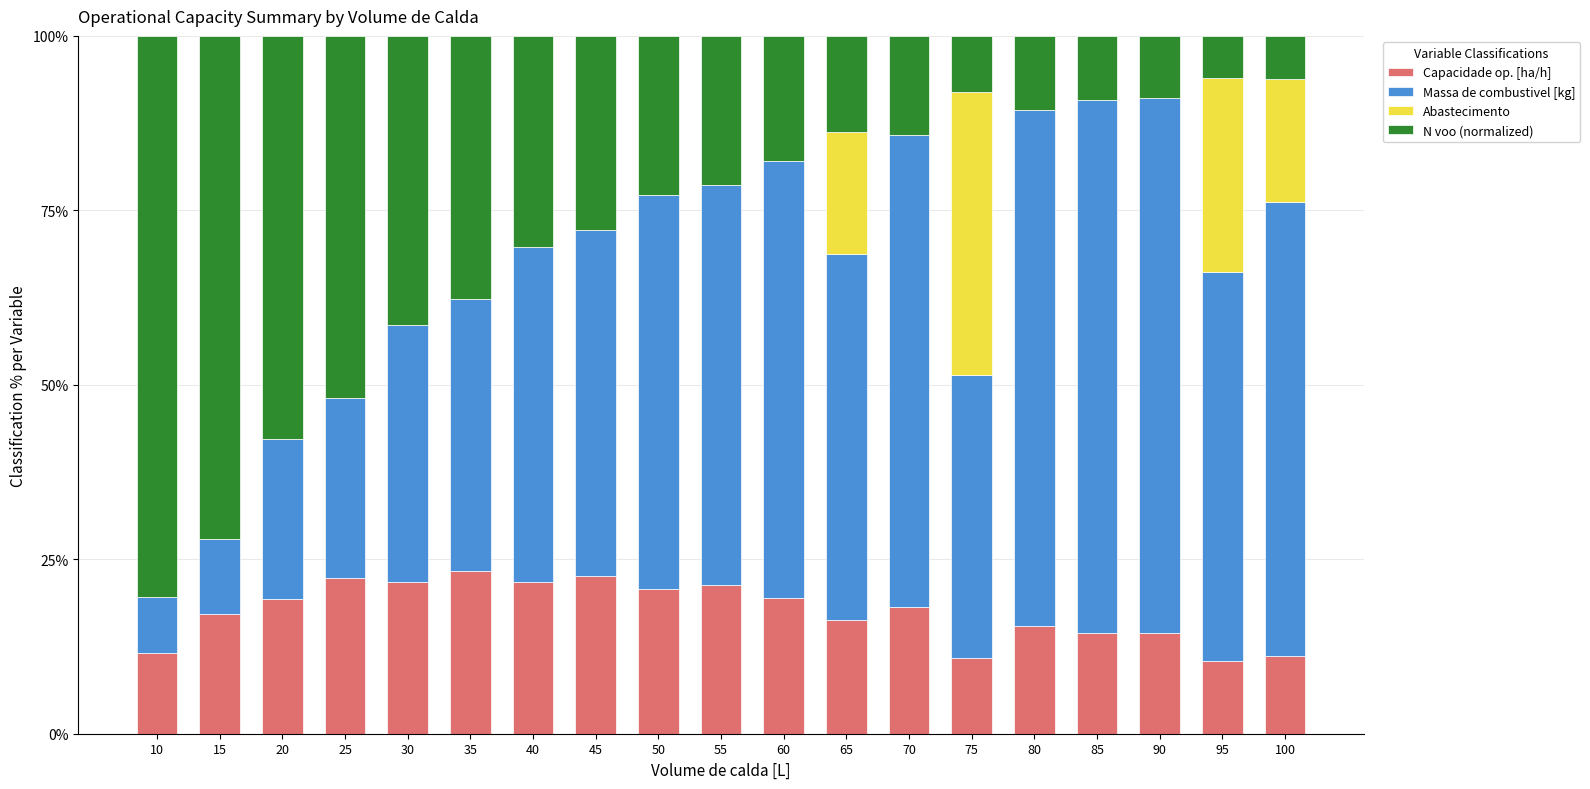

What is the highest value of the Capacidade op. [ha/h] series?

23.3